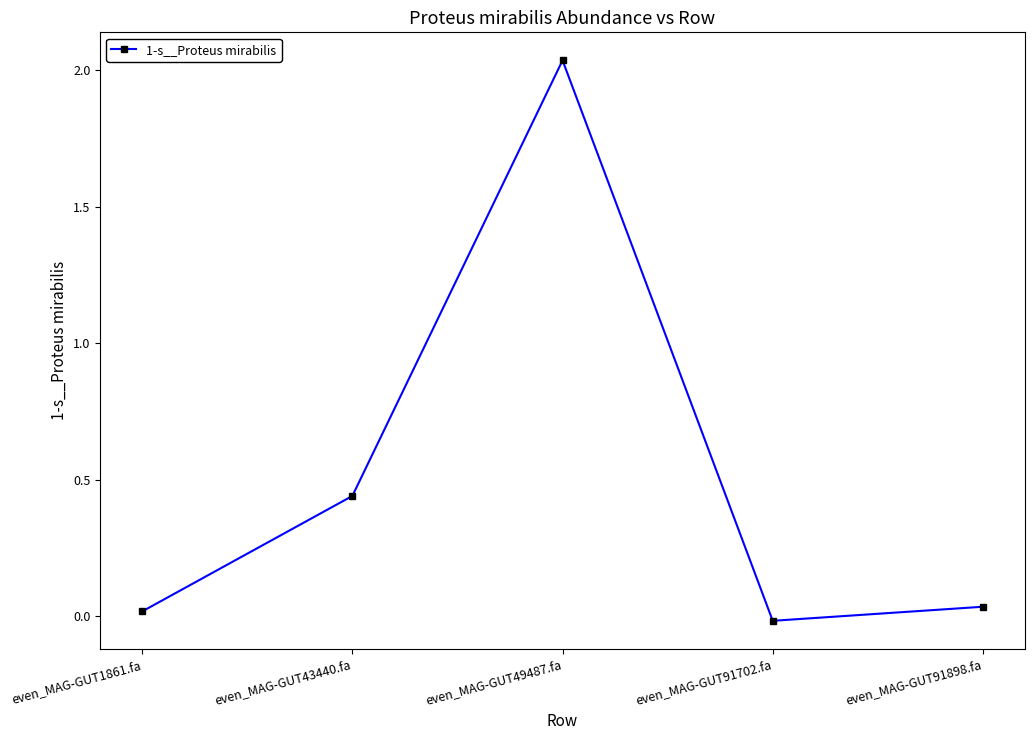

Is this an area chart (filled region under the line)?

No